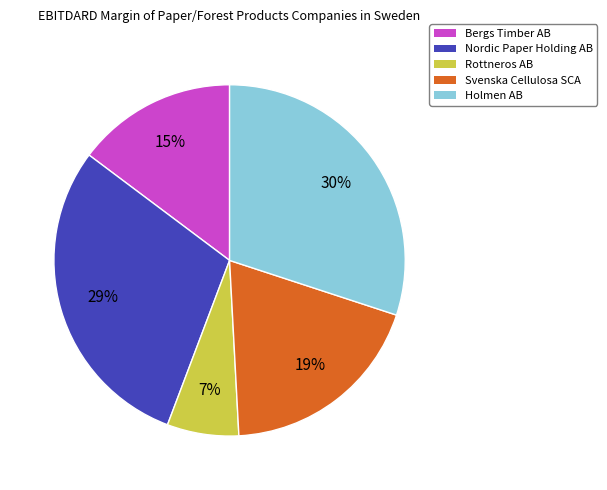

Which category has the smallest portion of the pie?

Rottneros AB